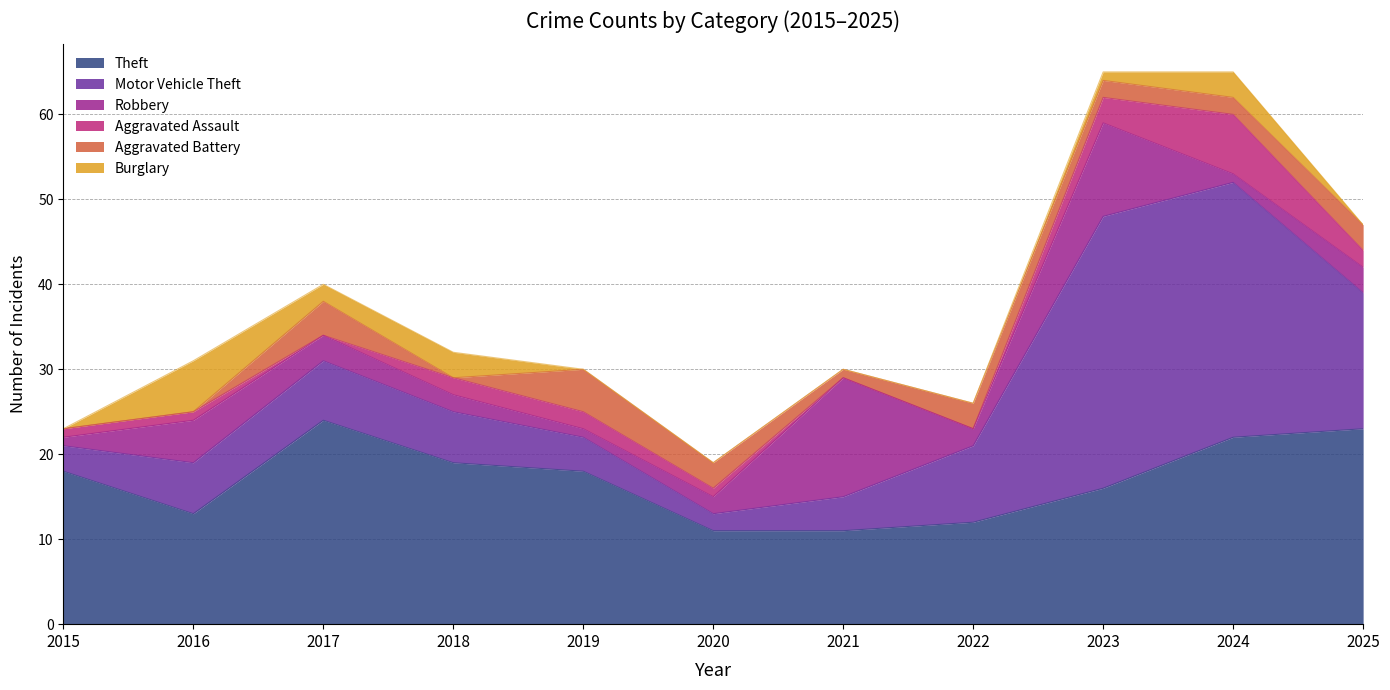

Reading left to right, list all the values displayed in this chart.

Theft: 2015=18	2016=13	2017=24	2018=19	2019=18	2020=11	2021=11	2022=12	2023=16	2024=22	2025=23
Motor Vehicle Theft: 2015=3	2016=6	2017=7	2018=6	2019=4	2020=2	2021=4	2022=9	2023=32	2024=30	2025=16
Robbery: 2015=1	2016=5	2017=3	2018=2	2019=1	2020=2	2021=14	2022=2	2023=11	2024=1	2025=3
Aggravated Assault: 2015=1	2016=1	2017=0	2018=2	2019=2	2020=1	2021=0	2022=0	2023=3	2024=7	2025=2
Aggravated Battery: 2015=0	2016=0	2017=4	2018=0	2019=5	2020=3	2021=1	2022=3	2023=2	2024=2	2025=3
Burglary: 2015=0	2016=6	2017=2	2018=3	2019=0	2020=0	2021=0	2022=0	2023=1	2024=3	2025=0